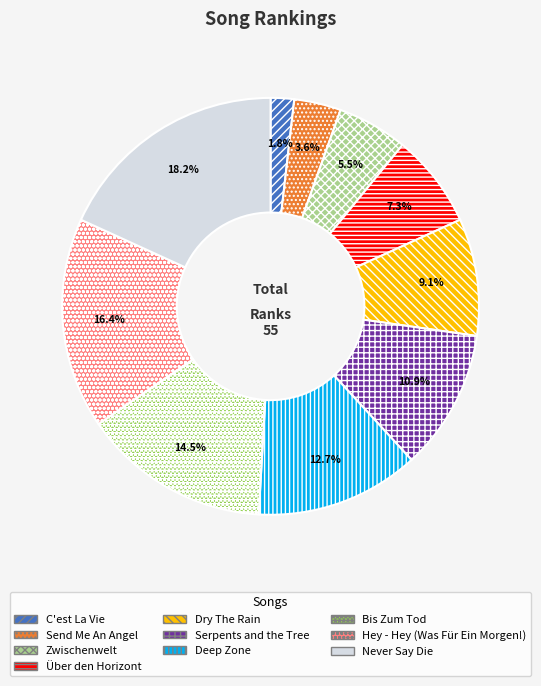

What is the total percentage of Never Say Die and Deep Zone?

30.9%